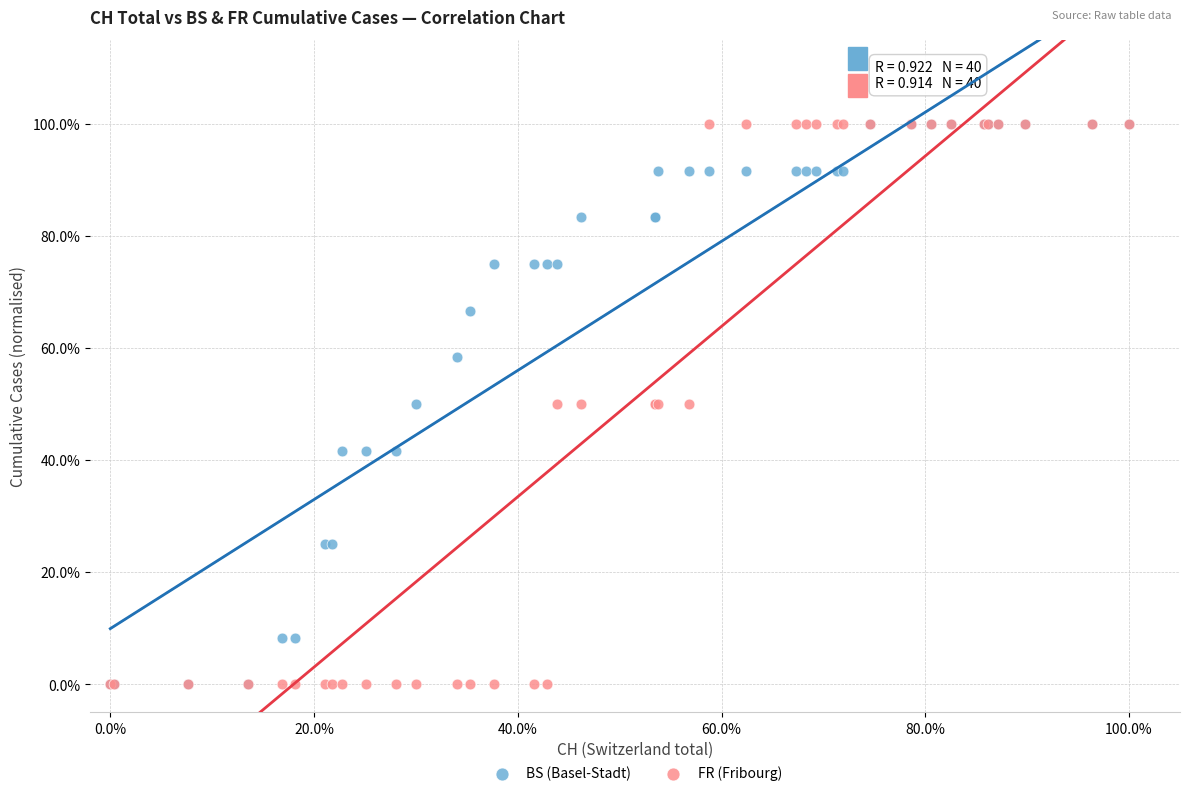

What are all the series names shown in the legend?

BS (Basel-Stadt), FR (Fribourg)